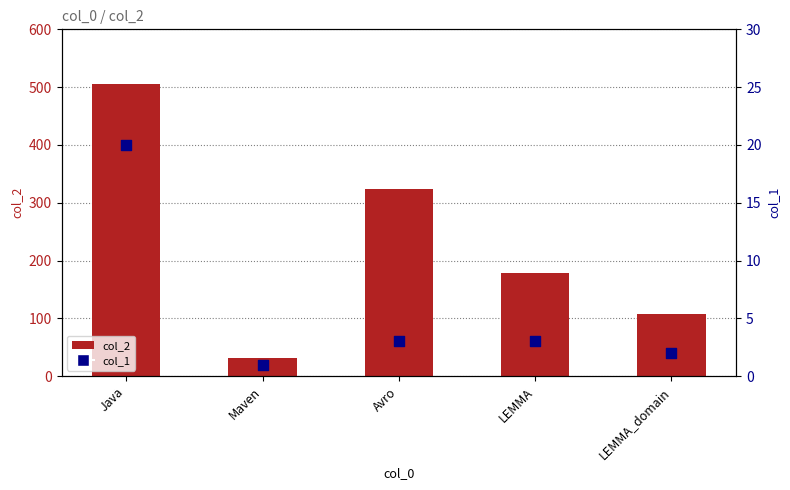

At how many categories does at least one series exceed 265?

2